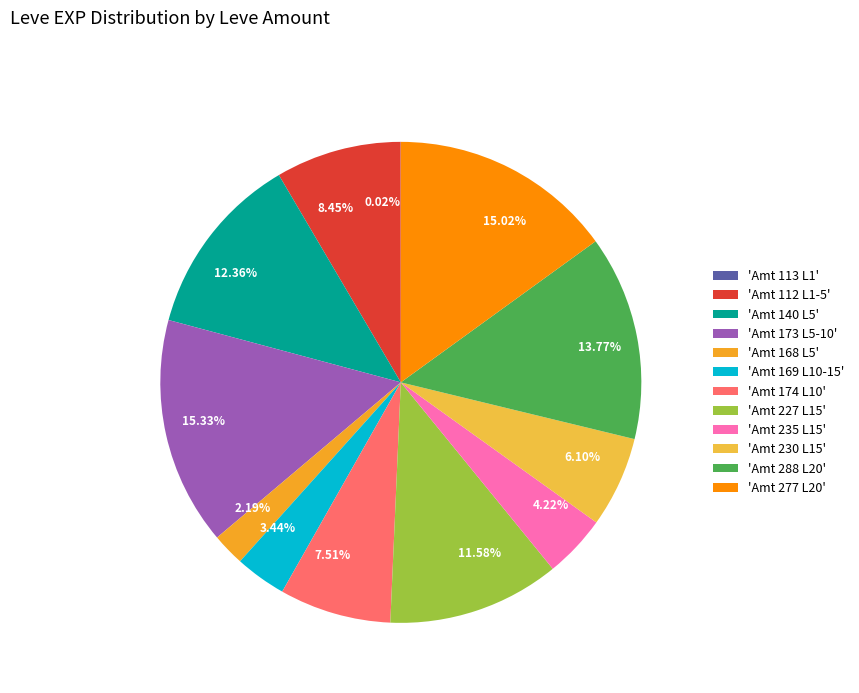

Does 7.51% represent more than half of the total?

No